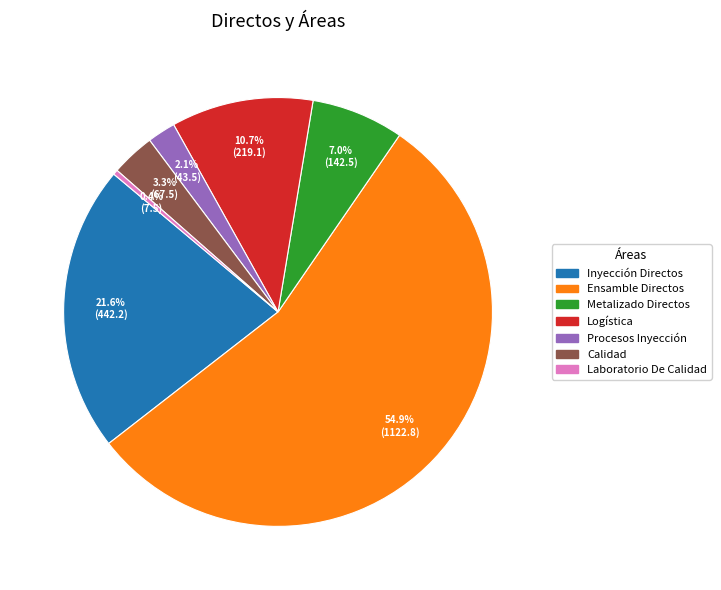

What percentage is NOT represented by Metalizado Directos?

93.0%